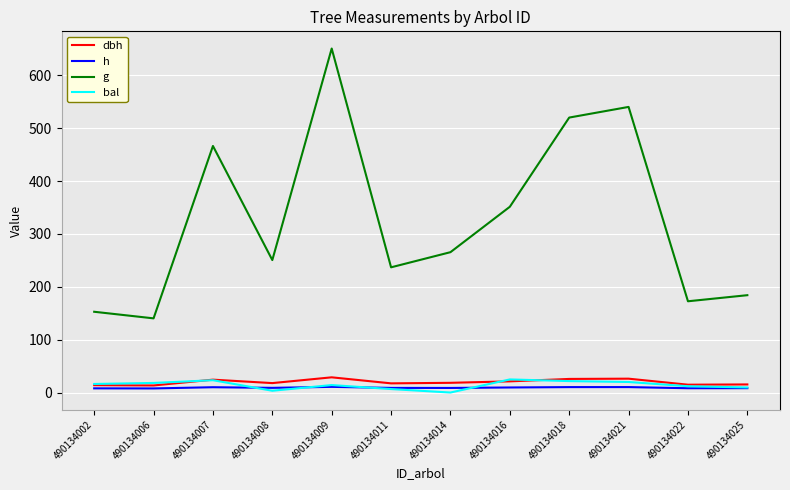

True or false: h and g intersect in this chart.

False